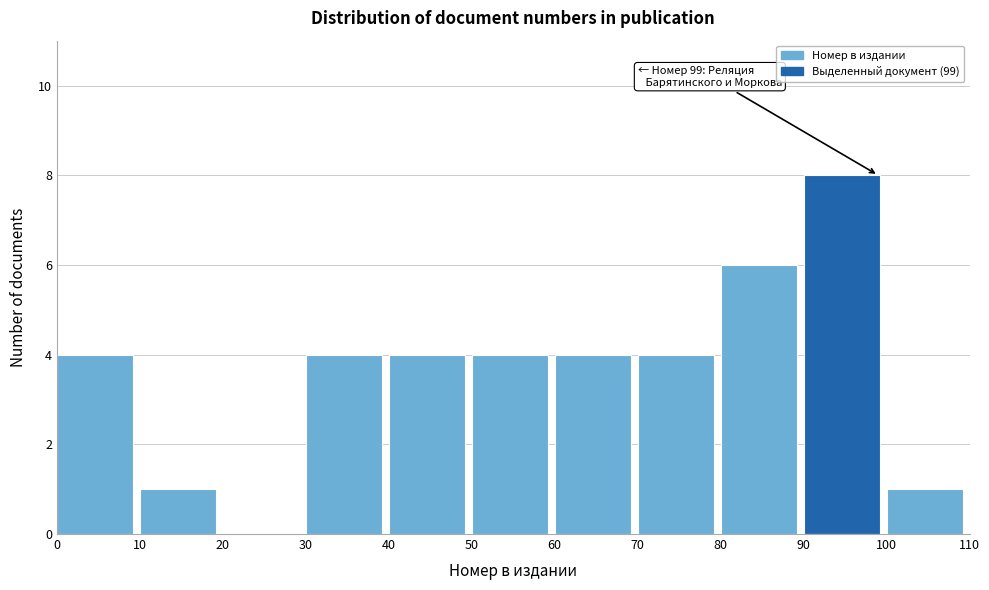

Which range on the x-axis has the tallest bar?

90 to 100